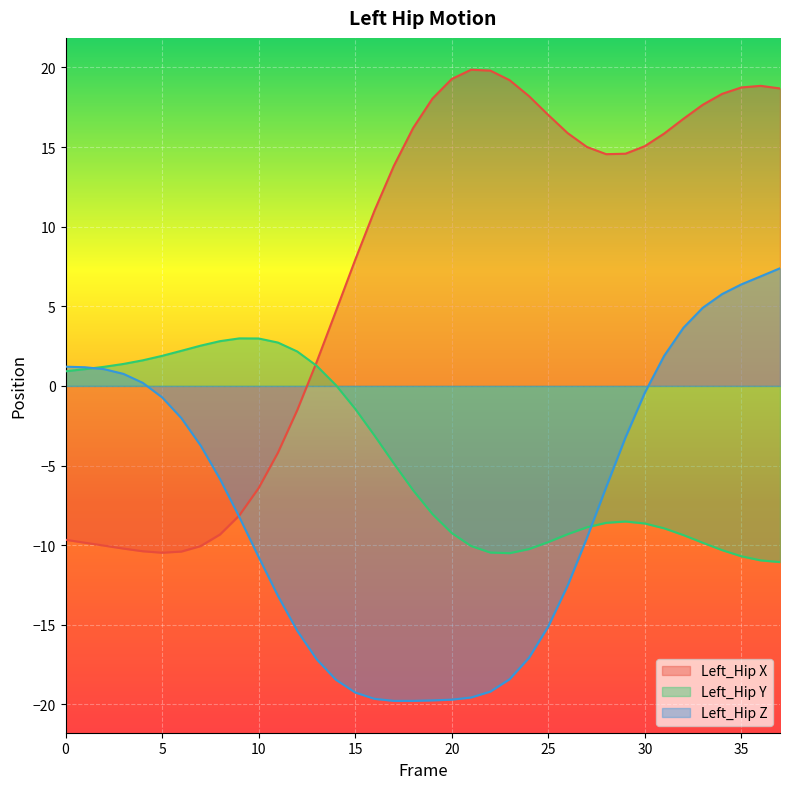

How many data points in Left_Hip_Z are above -6?

18